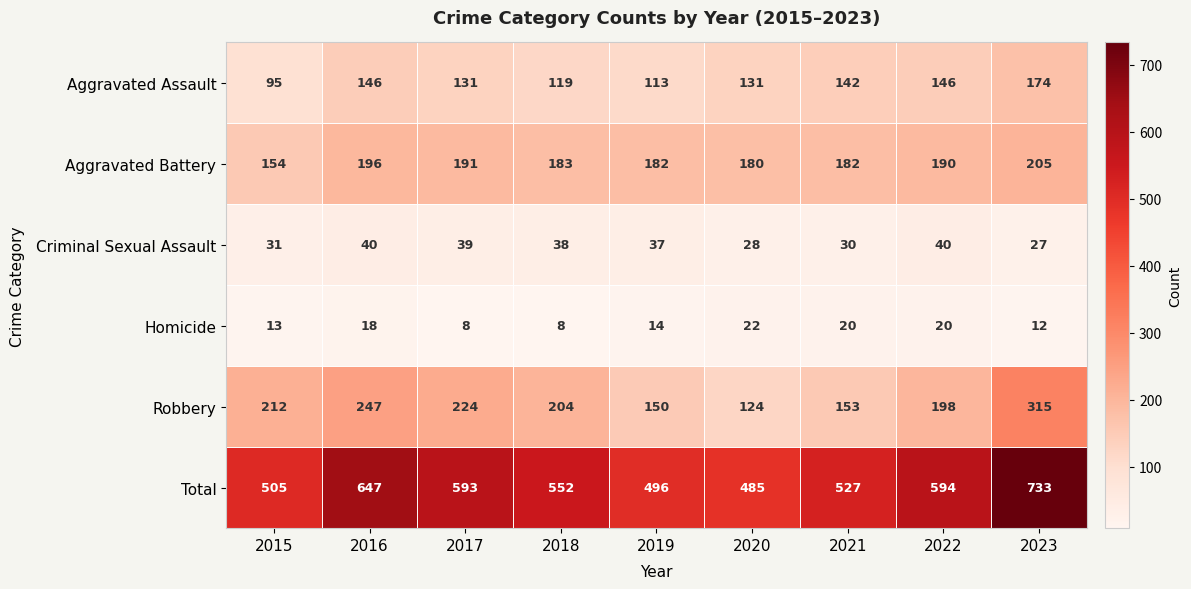

How many distinct data groups are displayed?

6